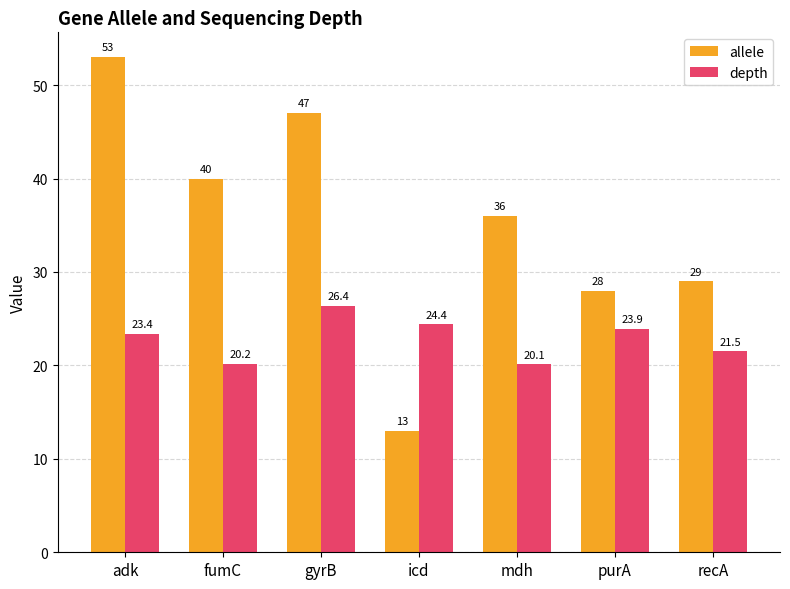

Read the allele value at mdh.

36.0